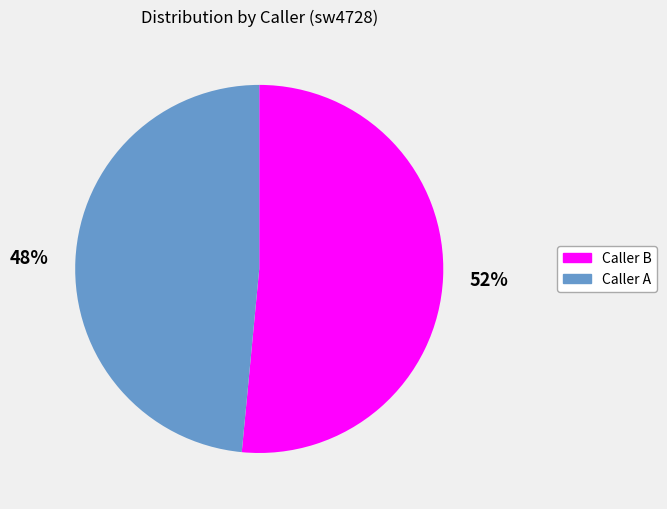

Which slice is the largest?

Caller B